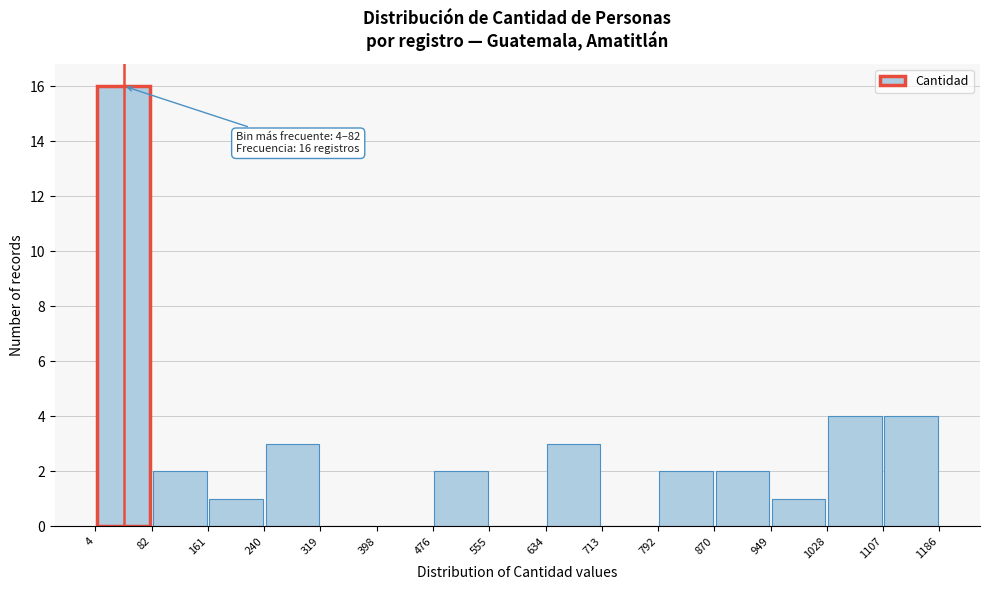

Which range on the x-axis has the tallest bar?

4 to 82